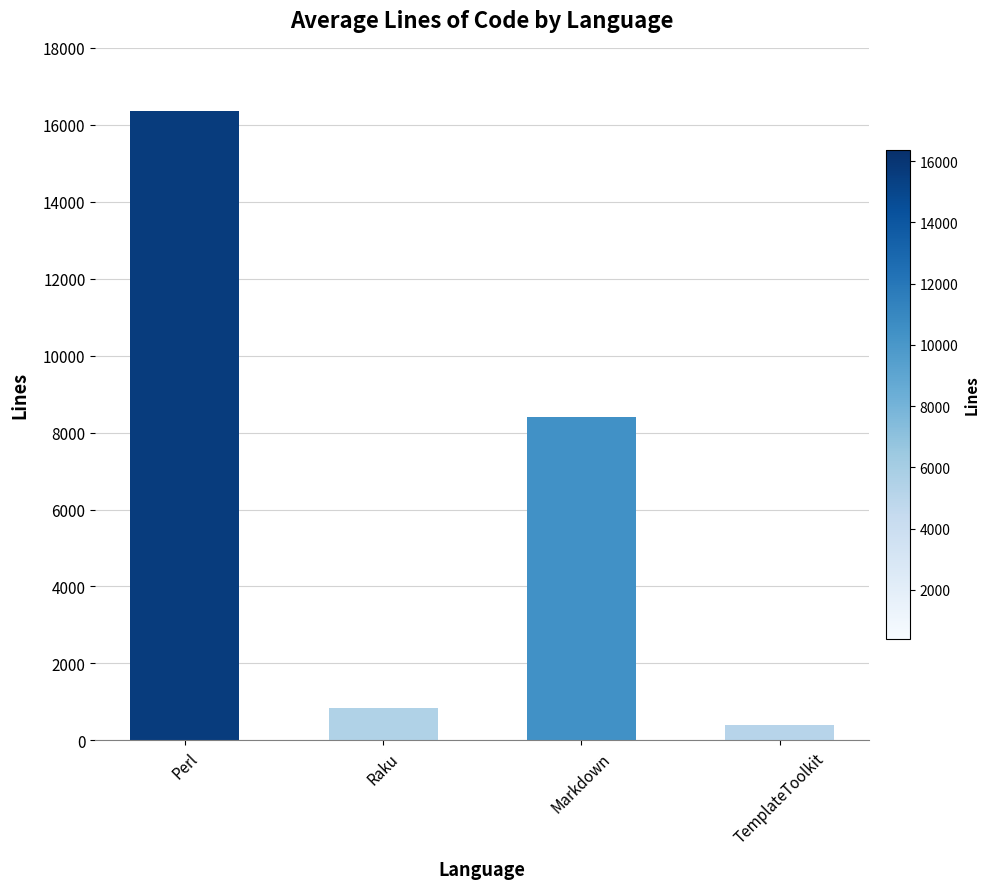

What is the value of the 4th bar from the left?

410